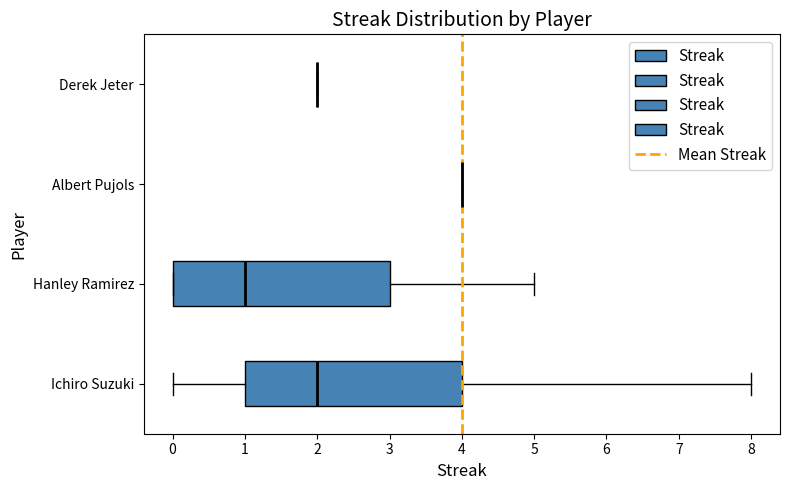

Reading bottom to top, read every box against the x-axis: the position of its median line, the range the box covers, and the ends of its whiskers. The values are not printed on the chart, so give them approximately, as read against the axis.

Ichiro Suzuki: median 2, box 1 to 4, whiskers 0 to 8
Hanley Ramirez: median 1, box 0 to 3, whiskers 0 to 5
Albert Pujols: box collapsed to a line at 4, whiskers 4 to 4
Derek Jeter: box collapsed to a line at 2, whiskers 2 to 2